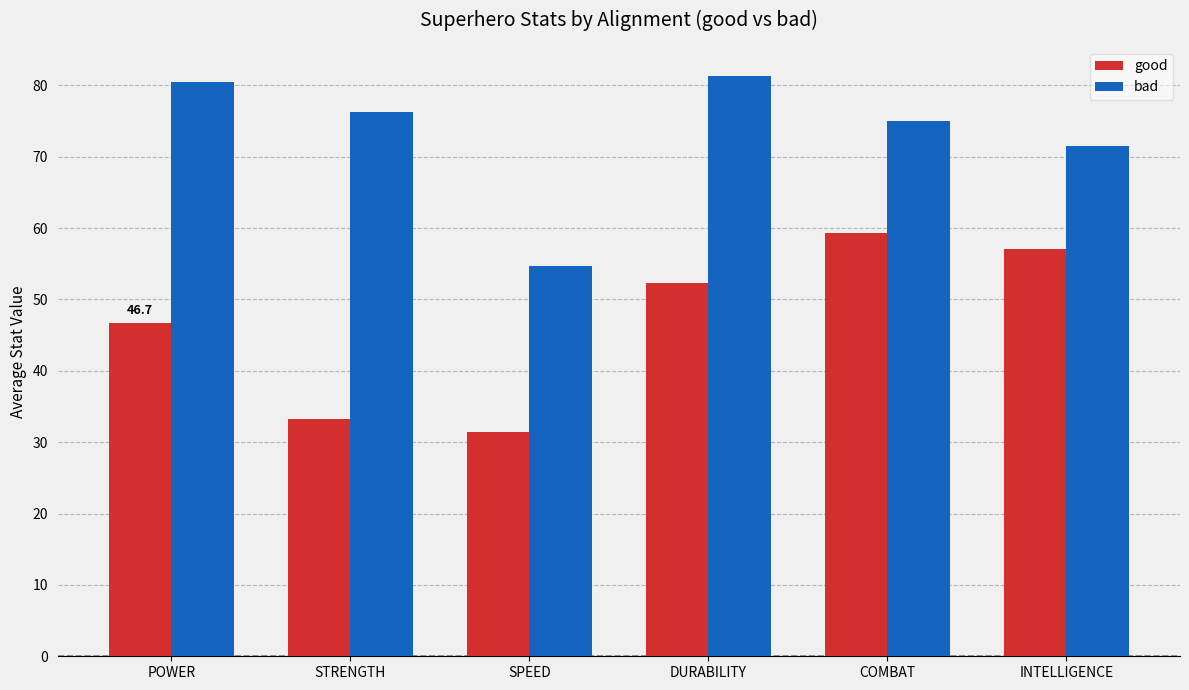

What is the label of the 2nd bar from the left?

STRENGTH